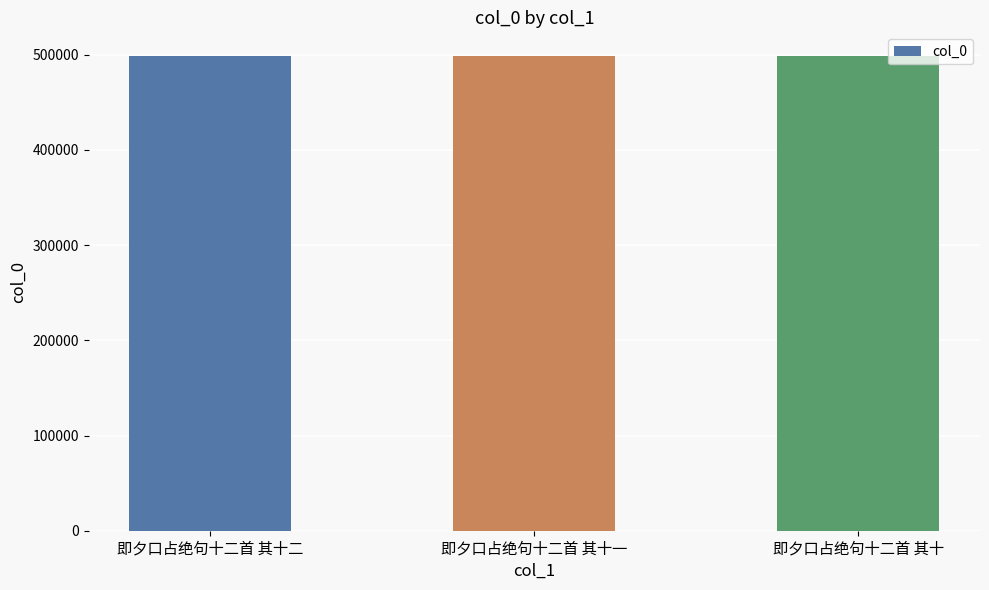

The chart shows a value of 498541 at 即夕口占绝句十二首 其十二. True or false?

True